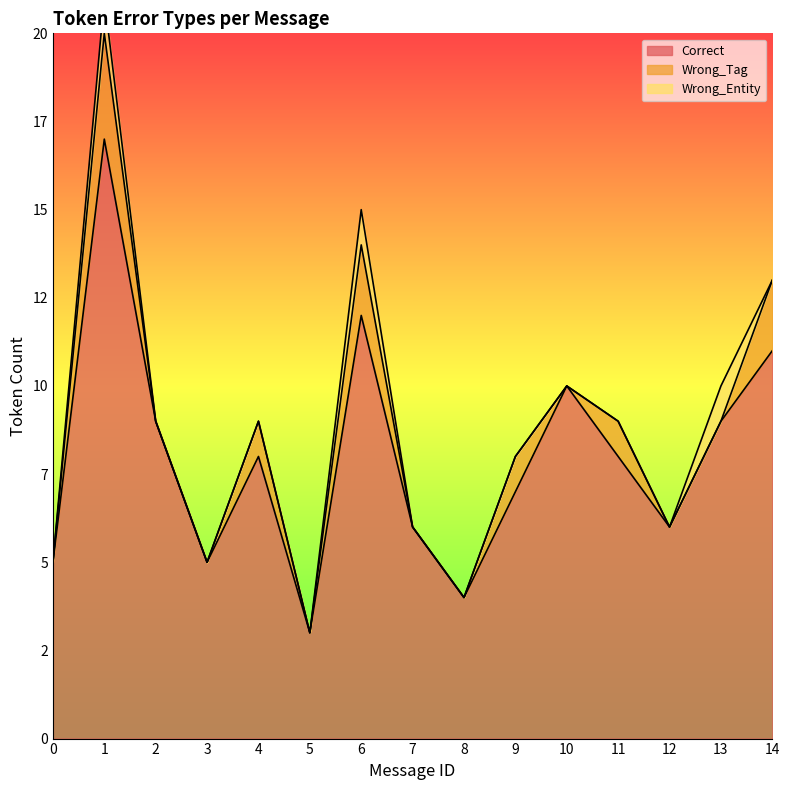

Which category has the highest value in the Wrong_Tag series?

1